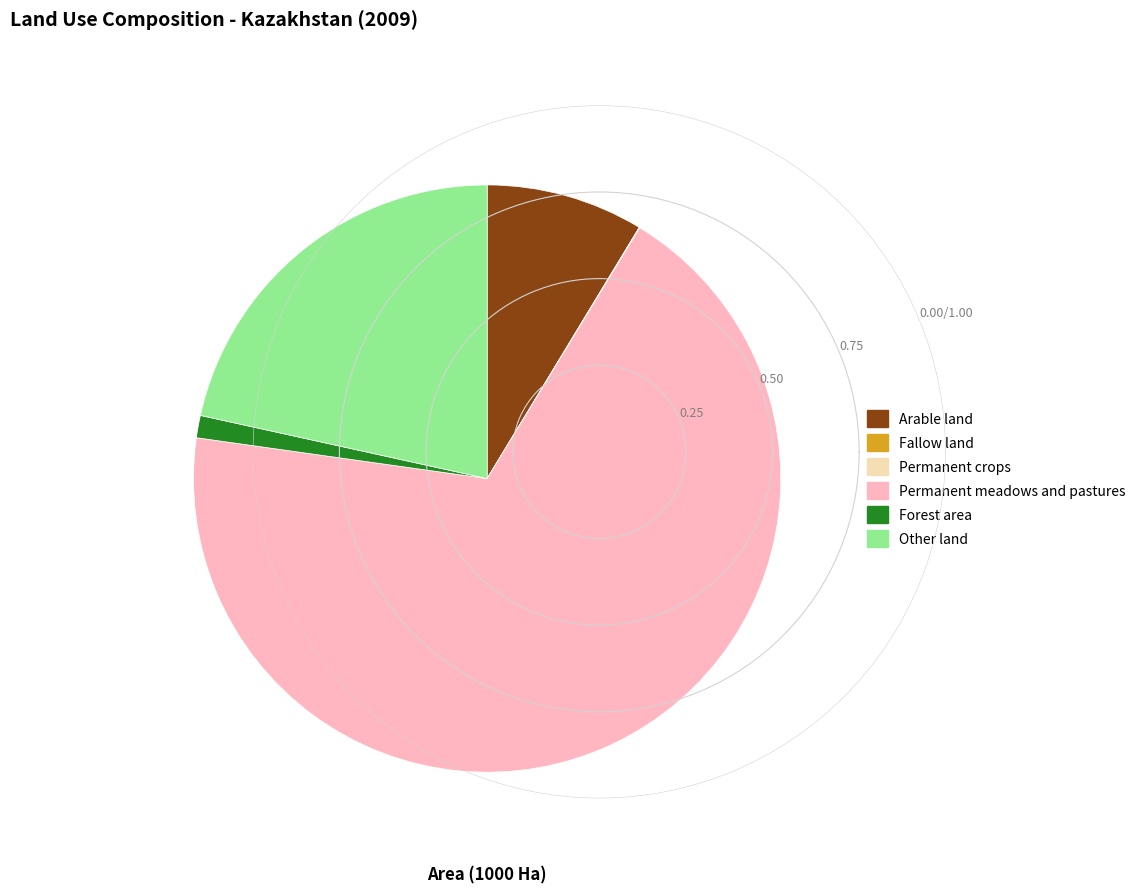

Approximately how many times larger is the value at Permanent meadows and pastures compared to Arable land?

7.9